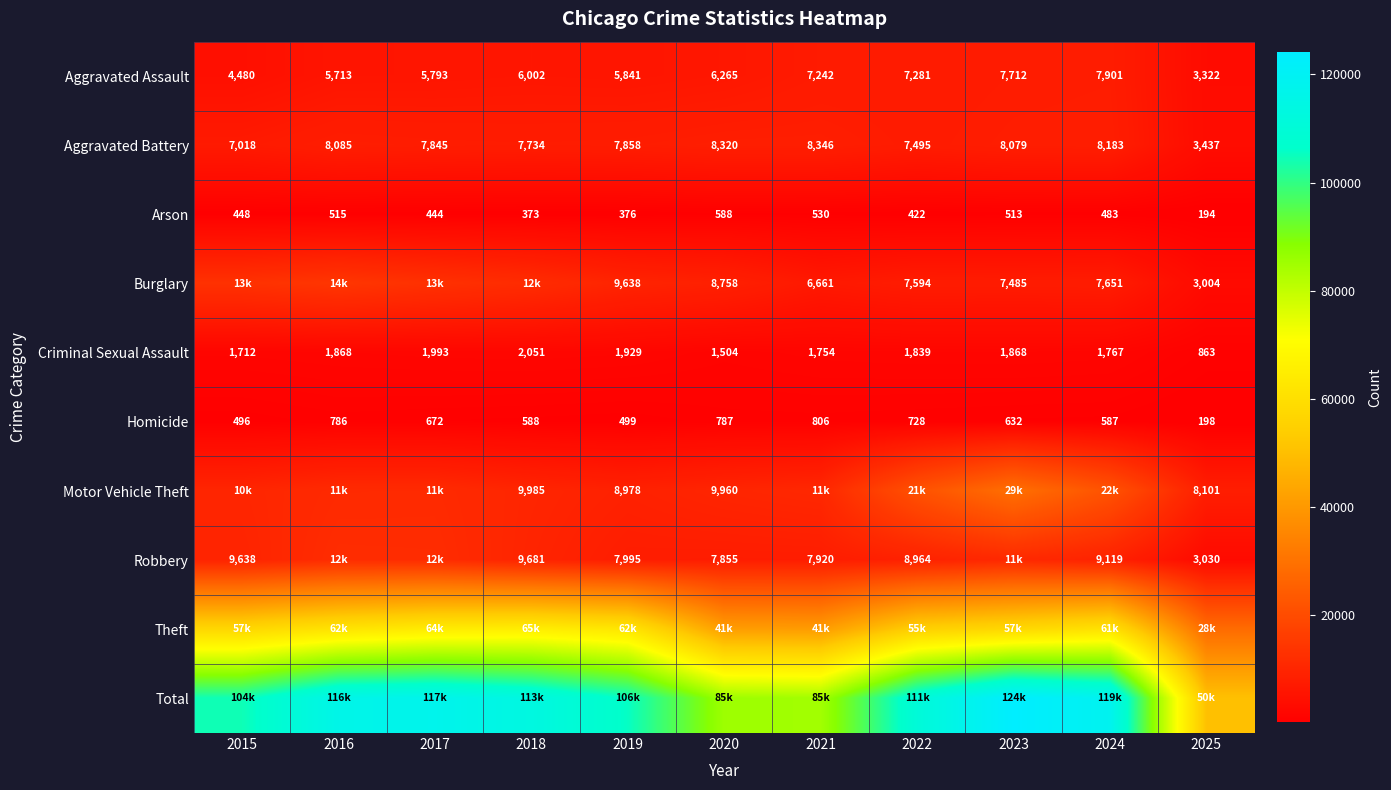

What is the difference between the second highest and minimum values in the Aggravated Assault series?

4390